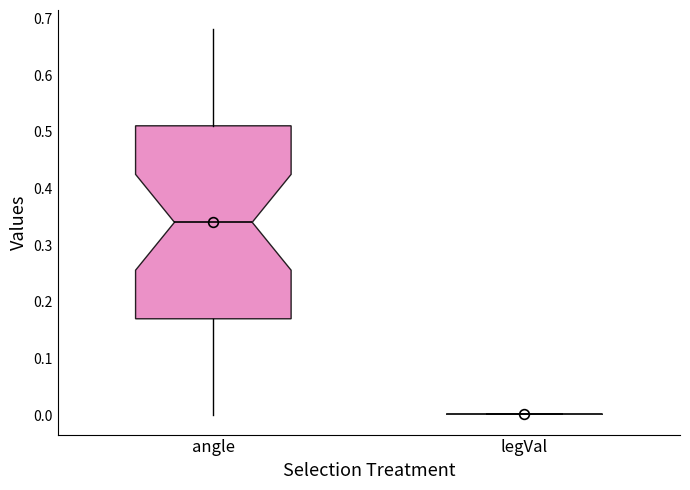

Reading left to right, transcribe this box plot: for each box, give where its median line is, the range the box spans, and where its two whiskers end, as read against the y-axis. The values are not printed on the chart, so give them approximately, as read against the axis.

angle: median 0.34, box 0.17 to 0.51, whiskers 0.00 to 0.68
legVal: box collapsed to a line at 0.00, whiskers 0.00 to 0.00